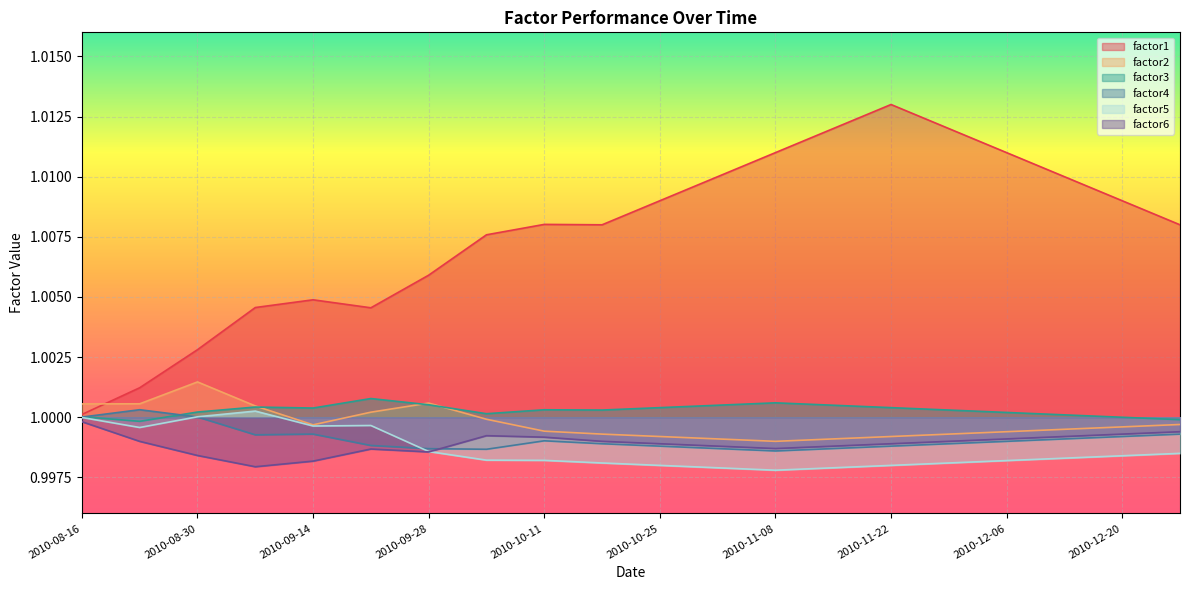

How many data points in factor3 are above 1?

17